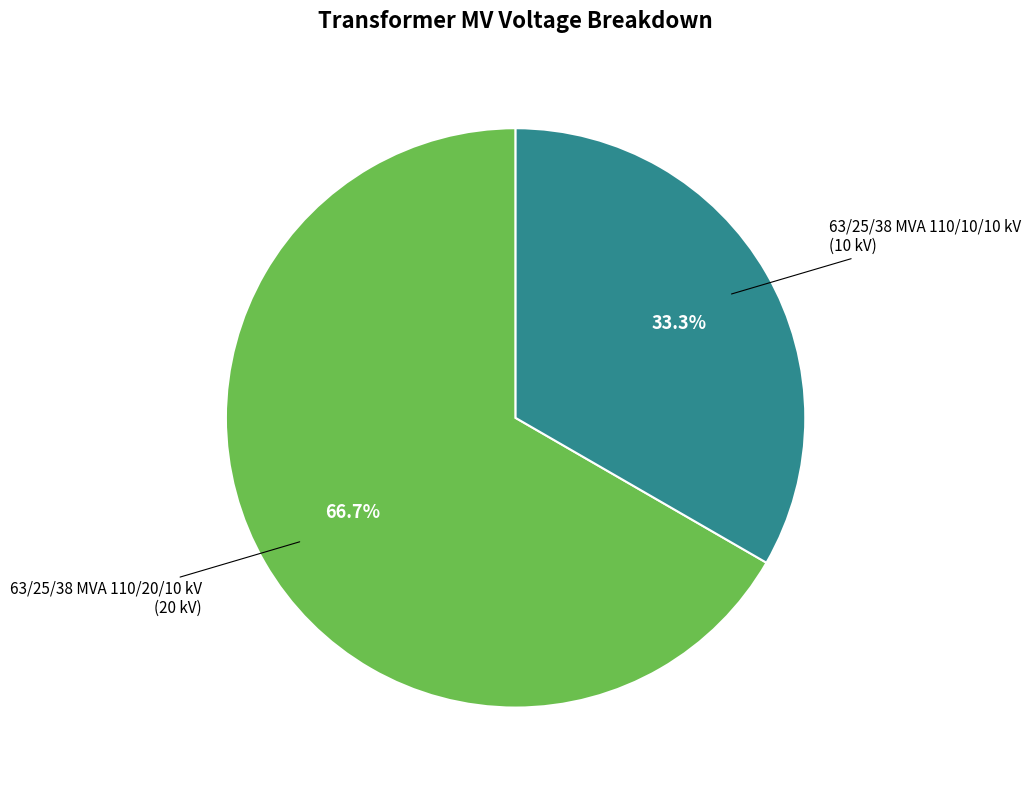

Which category has the biggest portion of the pie?

63/25/38 MVA 110/20/10 kV